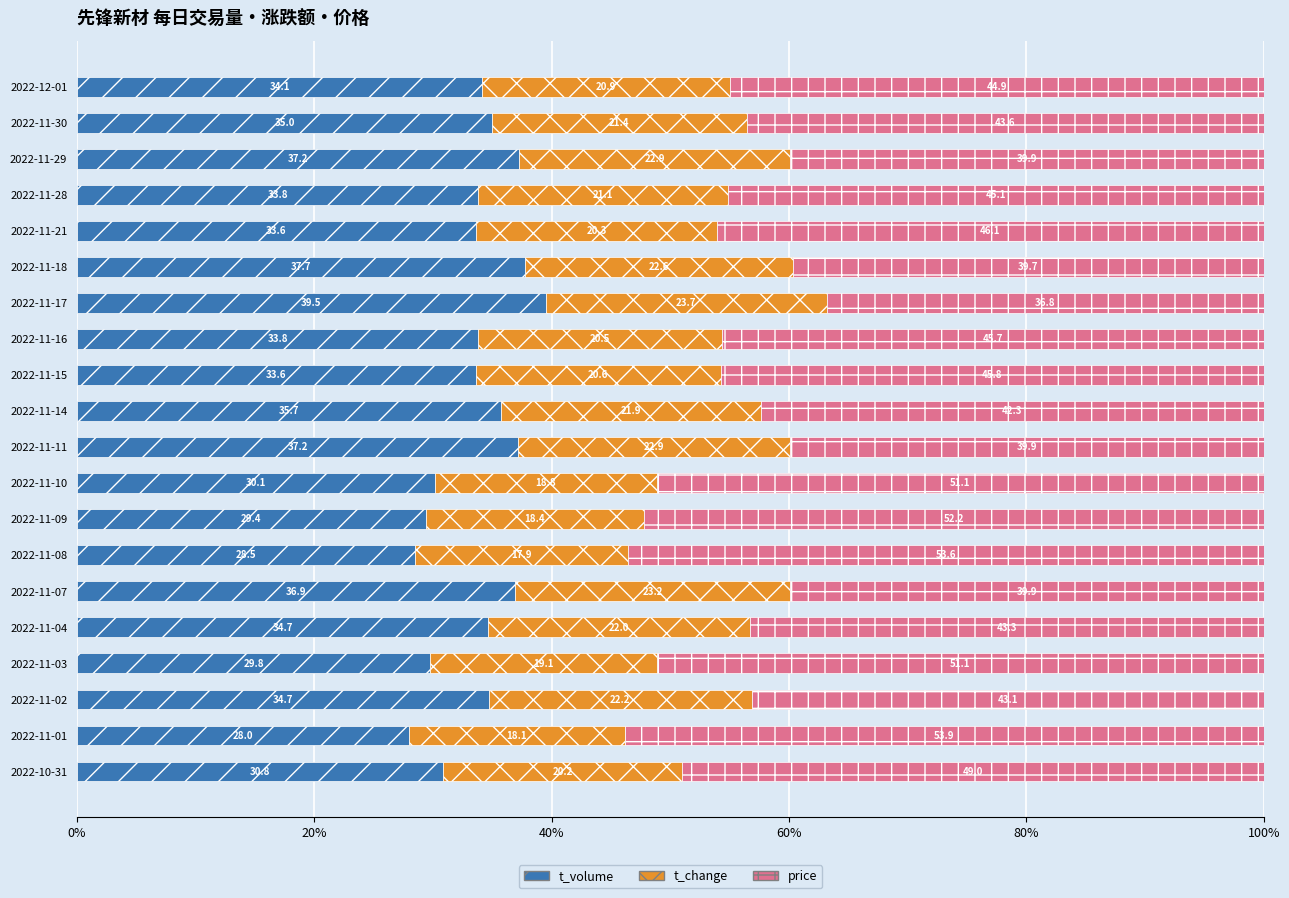

What is the difference between the t_volume values at 2022-11-08 and 2022-11-28?

5.3